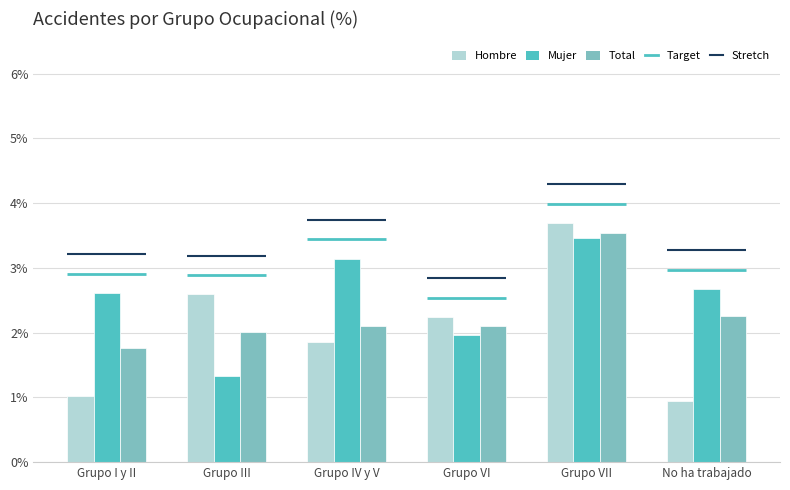

The Mujer series shows 3.6 at Grupo I y II. True or false?

False